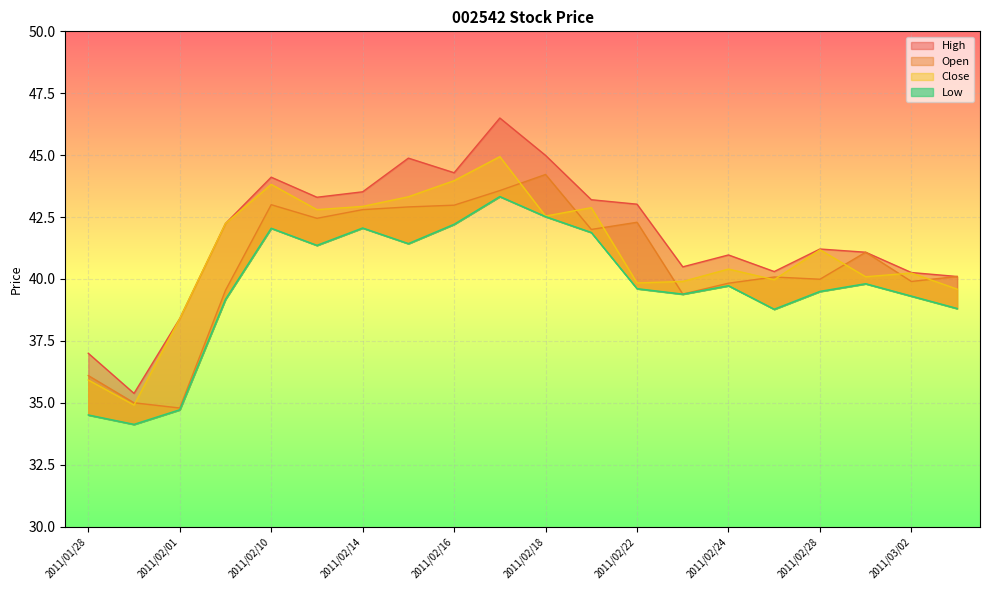

True or false: Low and Close cross at least once.

False